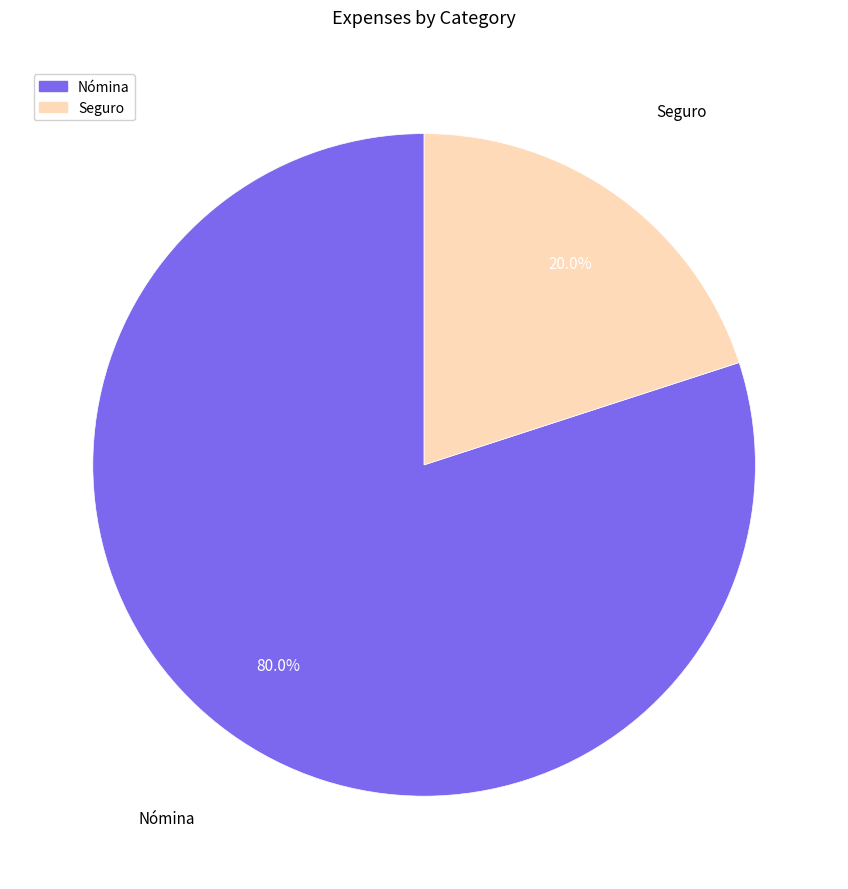

Which has a higher value, Seguro or Nómina?

Nómina